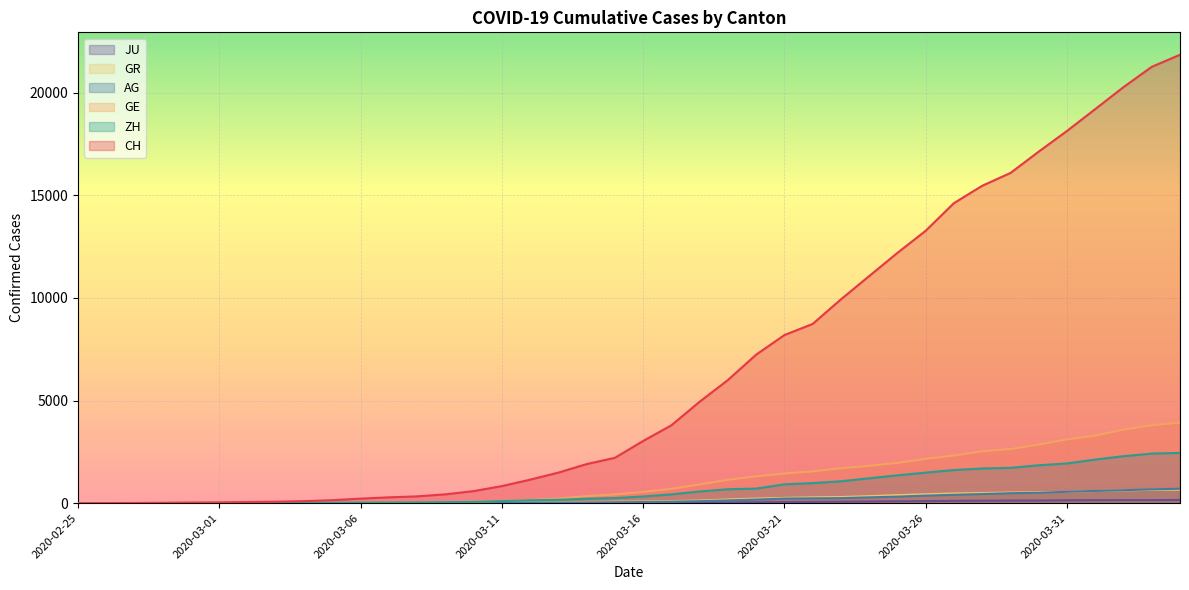

How many categories are shown in the chart?

40